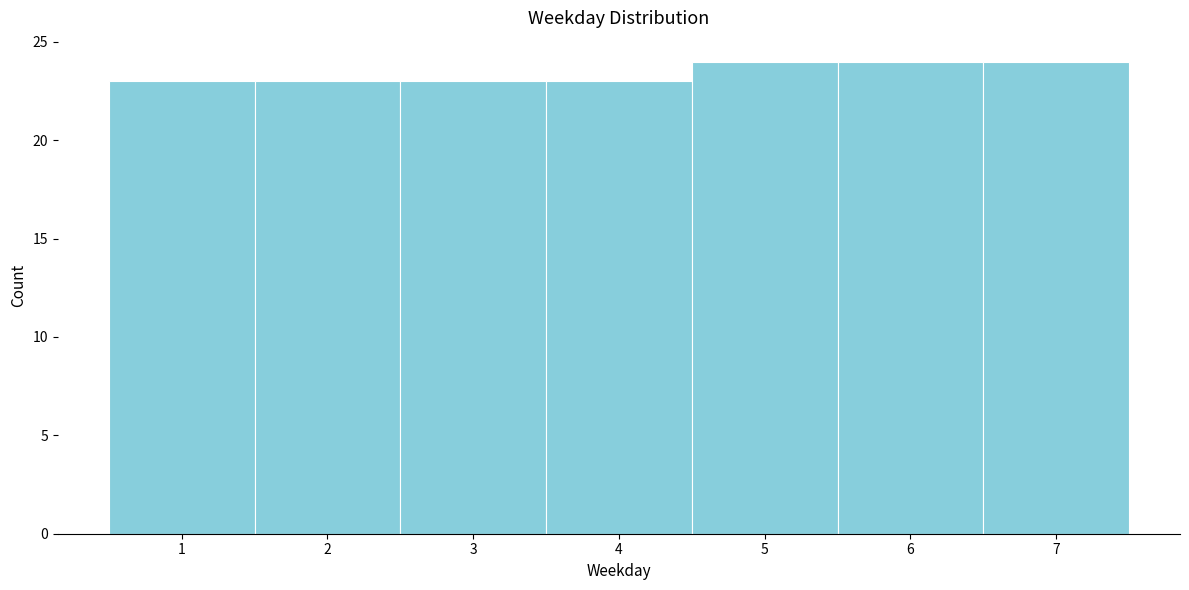

Reading left to right, extract all data points from this chart.

23	23	23	23	24	24	24